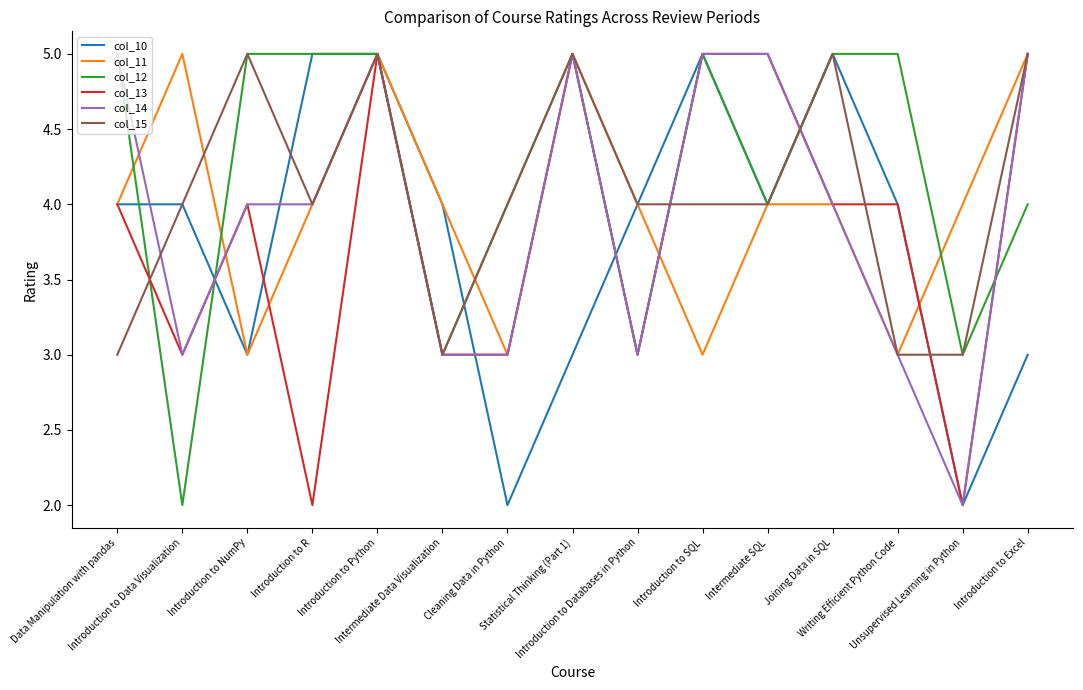

Which series has the largest total across all categories?

col_12